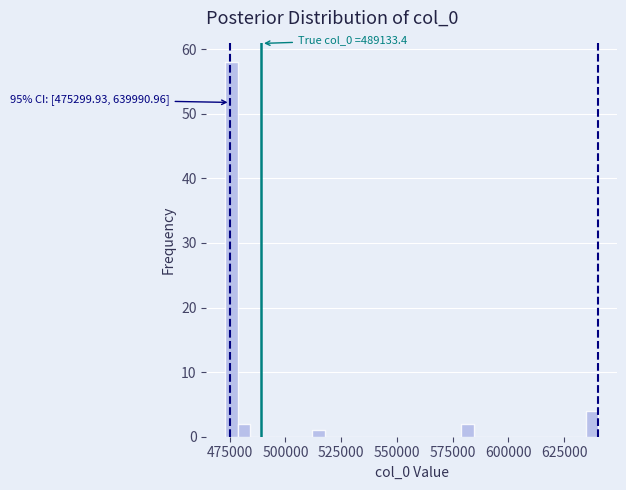

Read against the x-axis, roughly where is the centre of the tallest bar?

475000